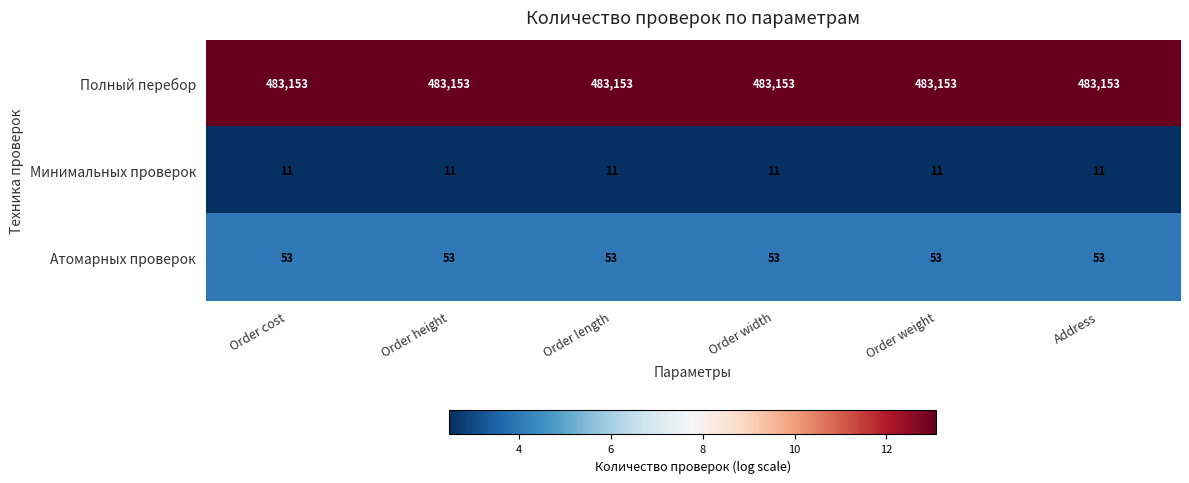

How many series are shown in this chart?

3